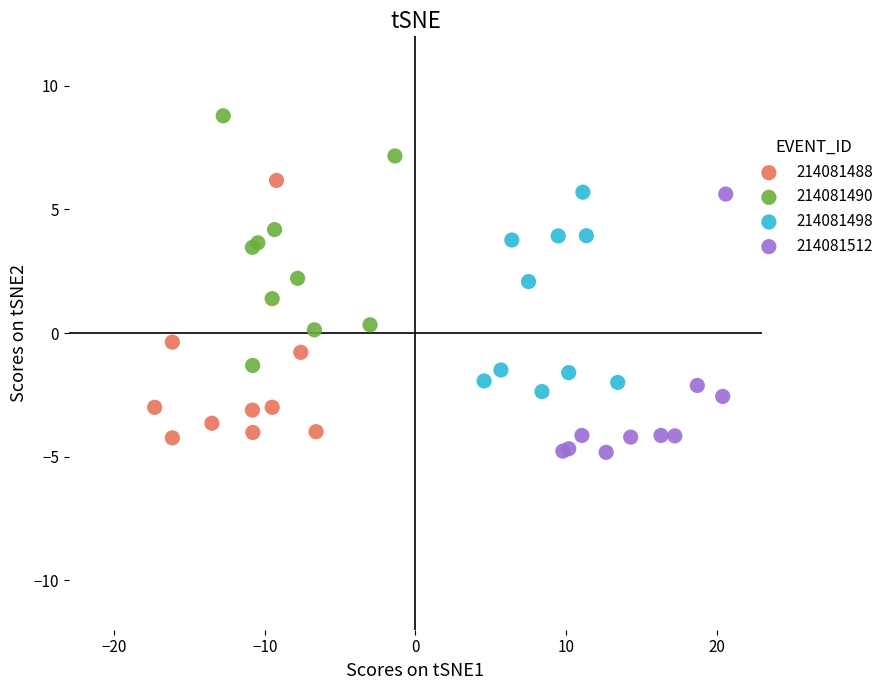

What are all the series names shown in the legend?

214081488, 214081490, 214081498, 214081512